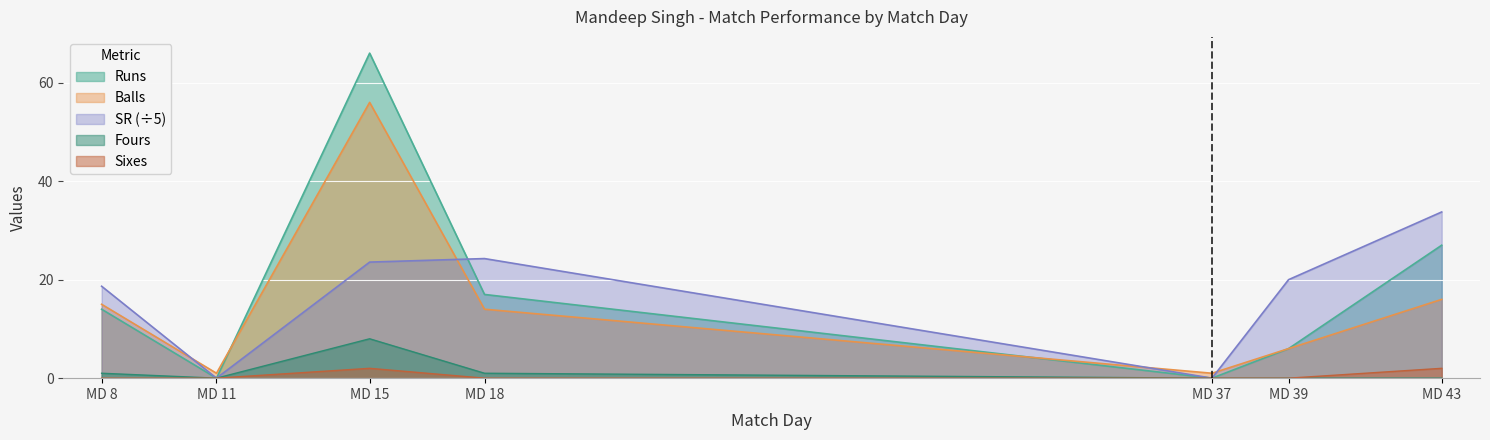

List the series in order of their peak value, lowest first.

Sixes, Fours, SR (÷5), Balls, Runs